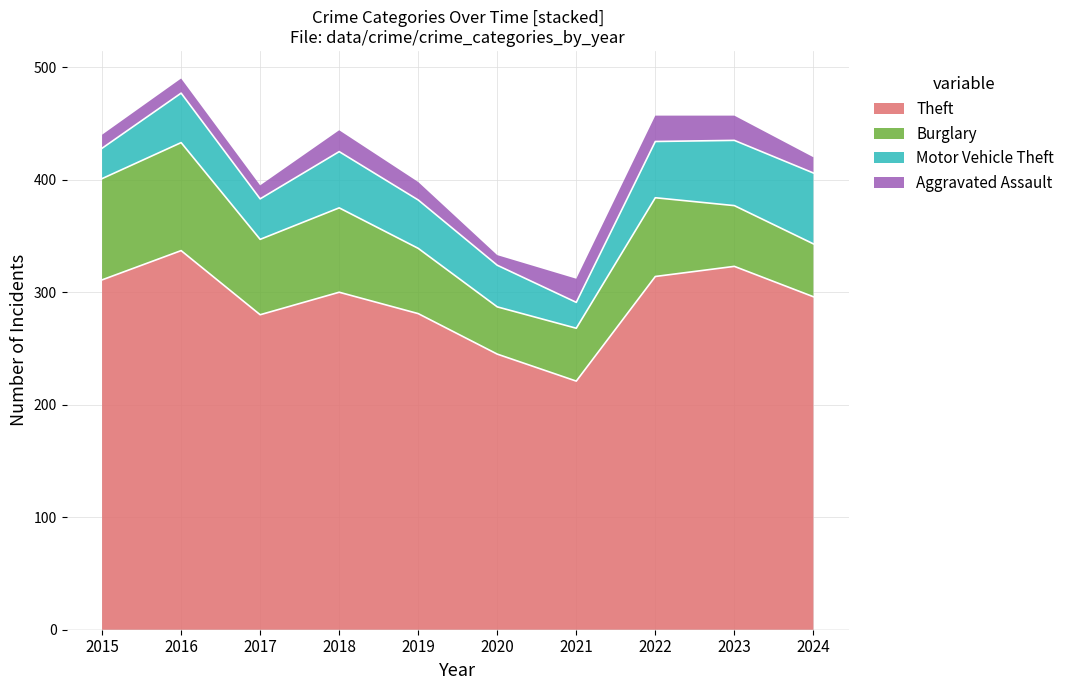

Where is Aggravated Assault nearest to the value 16?

2019